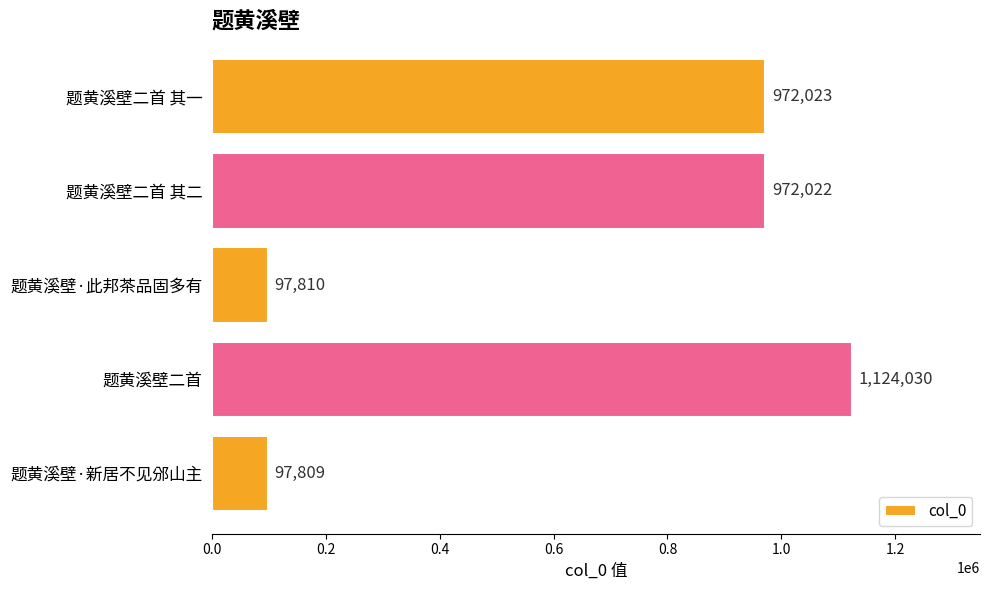

Reading top to bottom, list all the values displayed in this chart.

题黄溪壁二首 其一=972023	题黄溪壁二首 其二=972022	题黄溪壁·此邦茶品固多有=97810	题黄溪壁二首=1124030	题黄溪壁·新居不见邠山主=97809